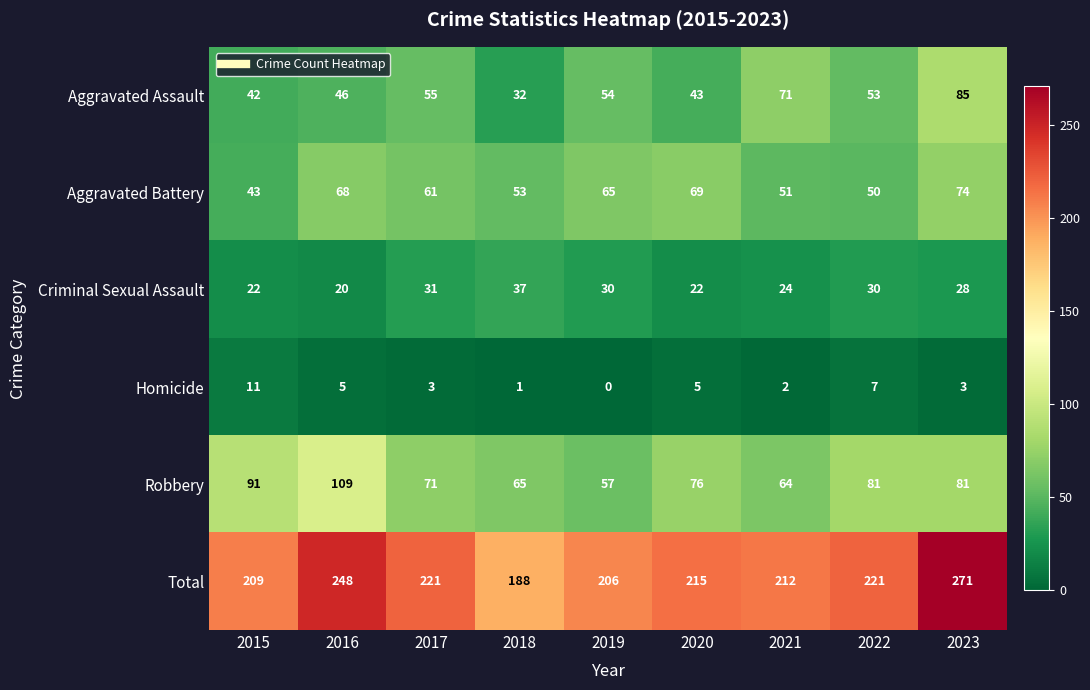

Where does the Aggravated Assault series first go above 53?

2017